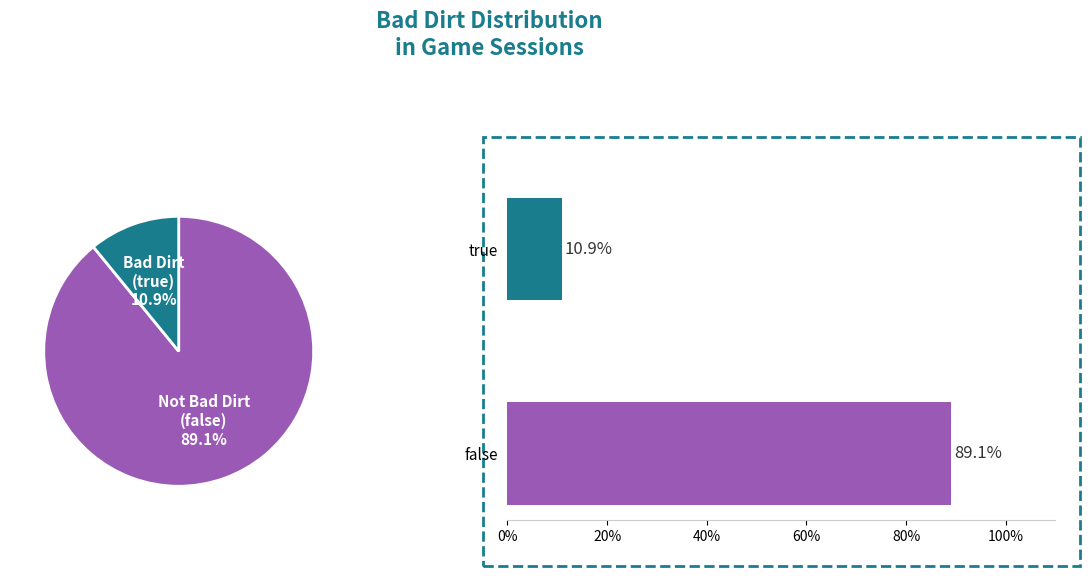

Count the number of slices in the pie.

2